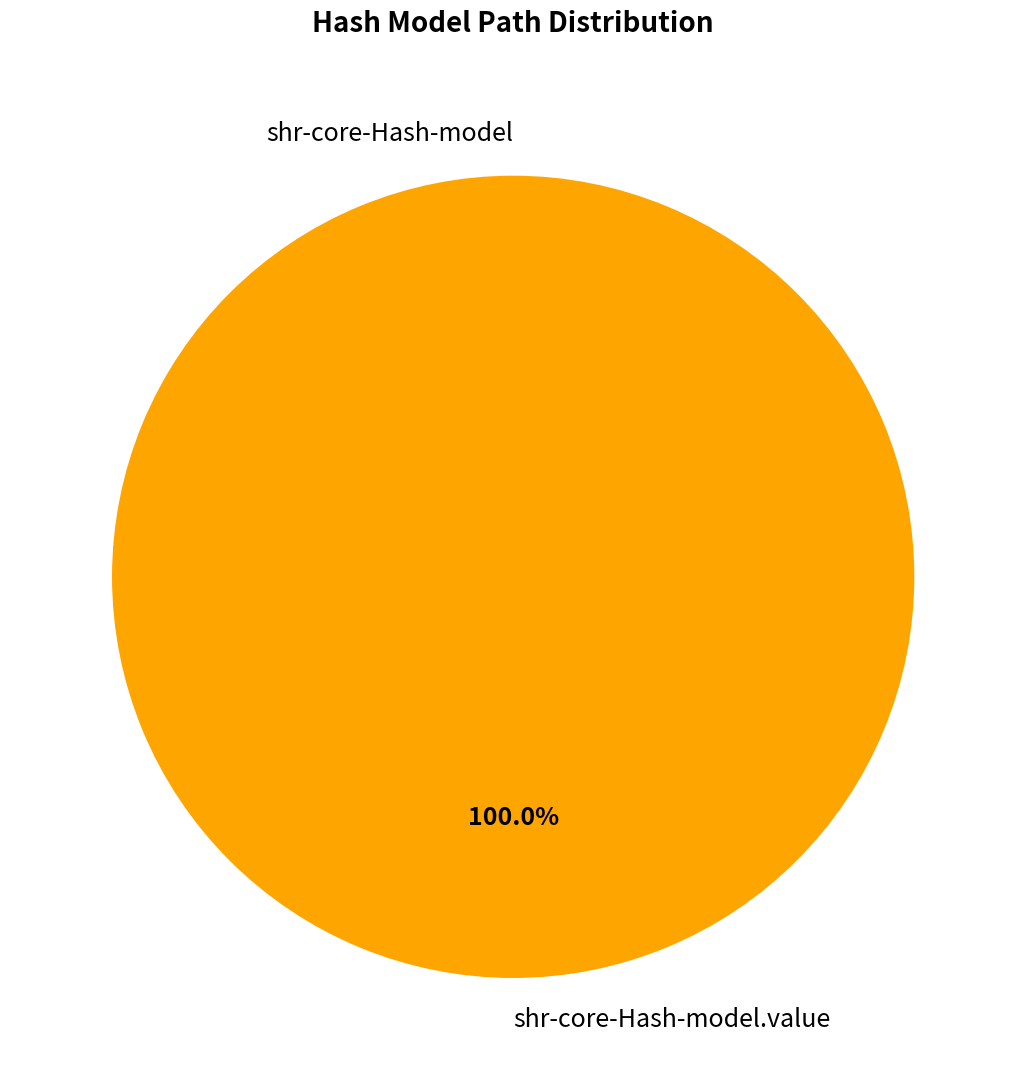

What portion of the pie excludes shr-core-Hash-model?

100.0%